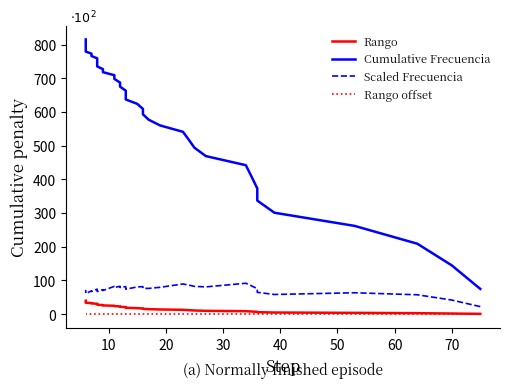

What is the difference between the maximum and minimum values in the Cumulative Frecuencia series?

740.0